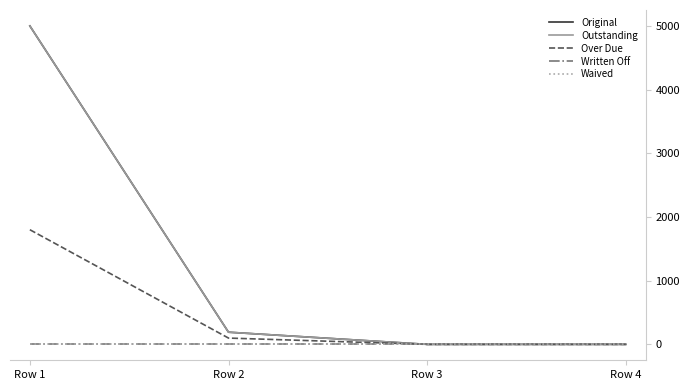

At which label does Written Off reach its peak?

Row 1